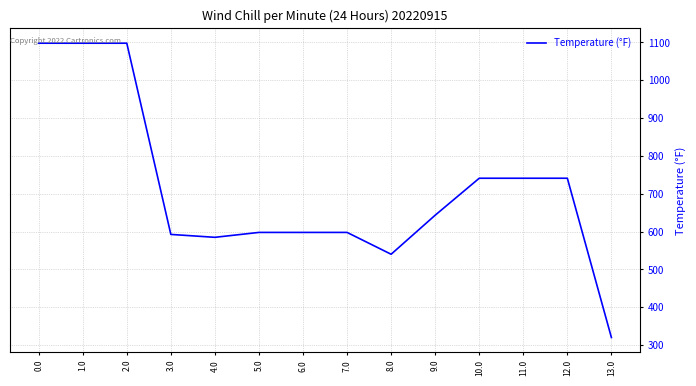

Between 10.0 and 6.0, which is larger?

10.0